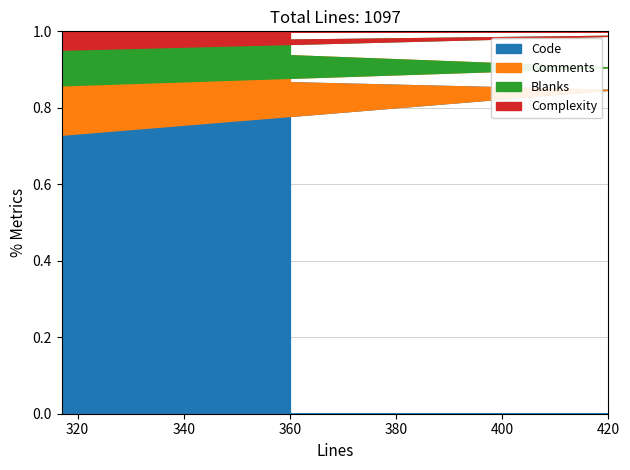

What is the total value across all series at 360?

1.0